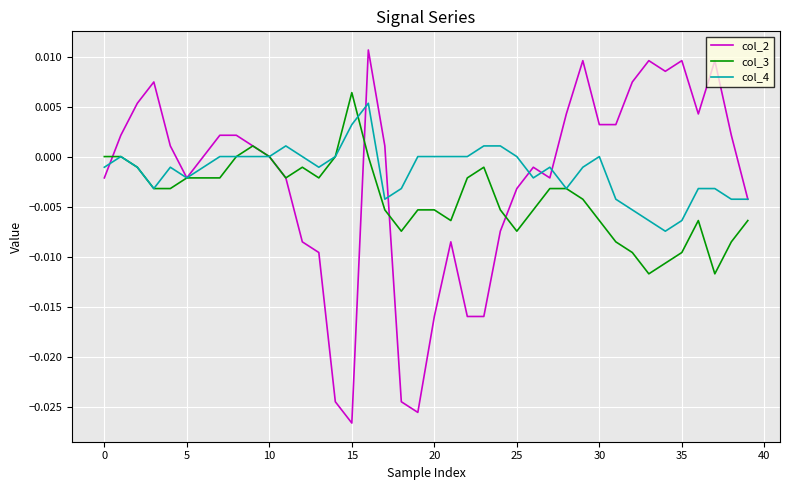

Which series has the widest spread of values?

col_2